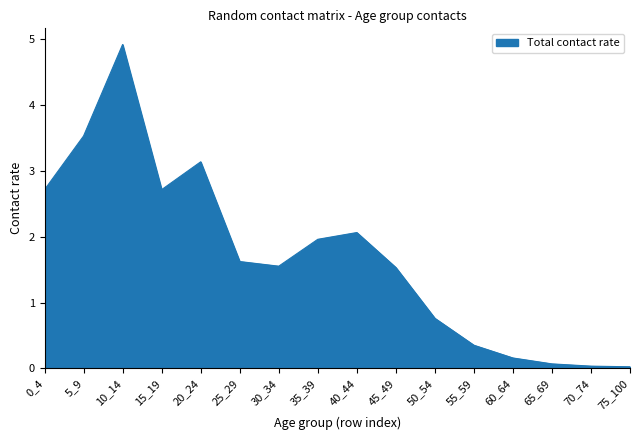

Does the chart display data point markers on the line(s)?

No